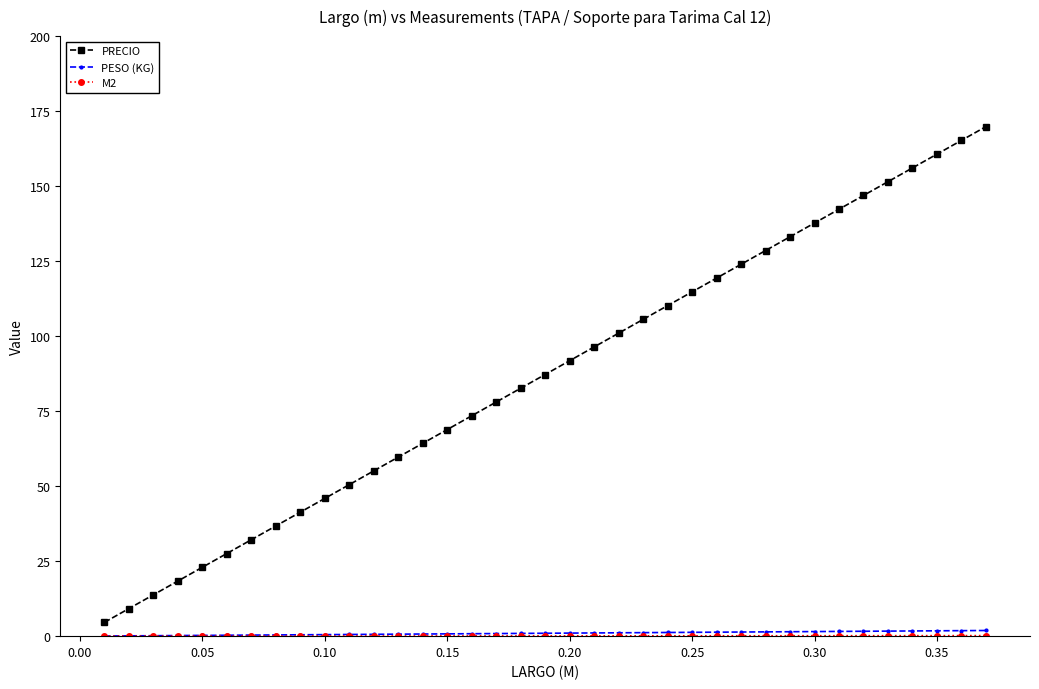

What is the minimum value for PRECIO?

4.6